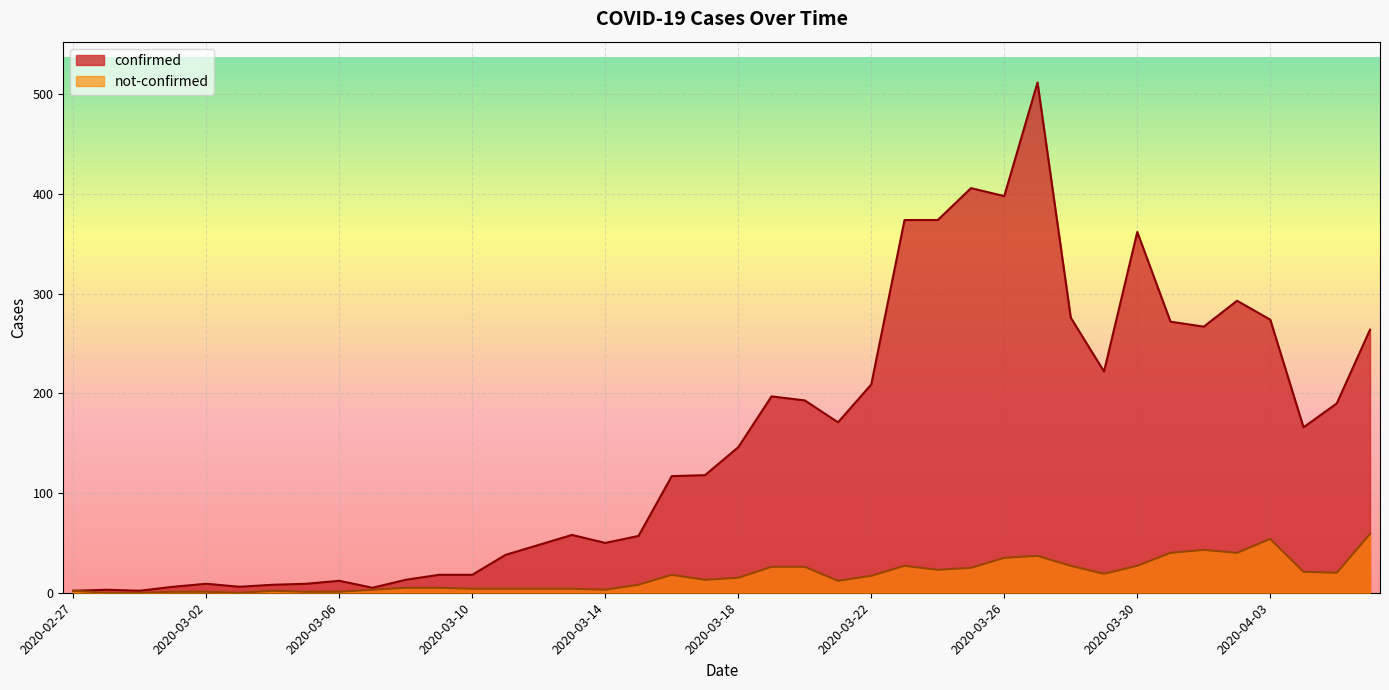

At which category is the sum across all series the highest?

2020-03-27